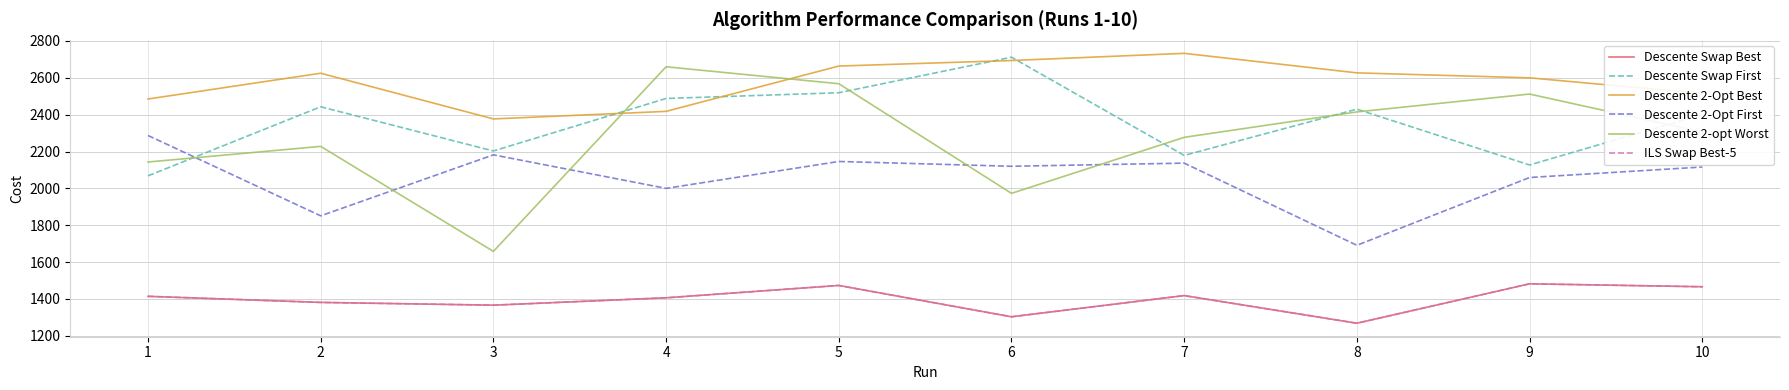

What is the sum of the Descente 2-Opt Best values at 1 and 7?

5218